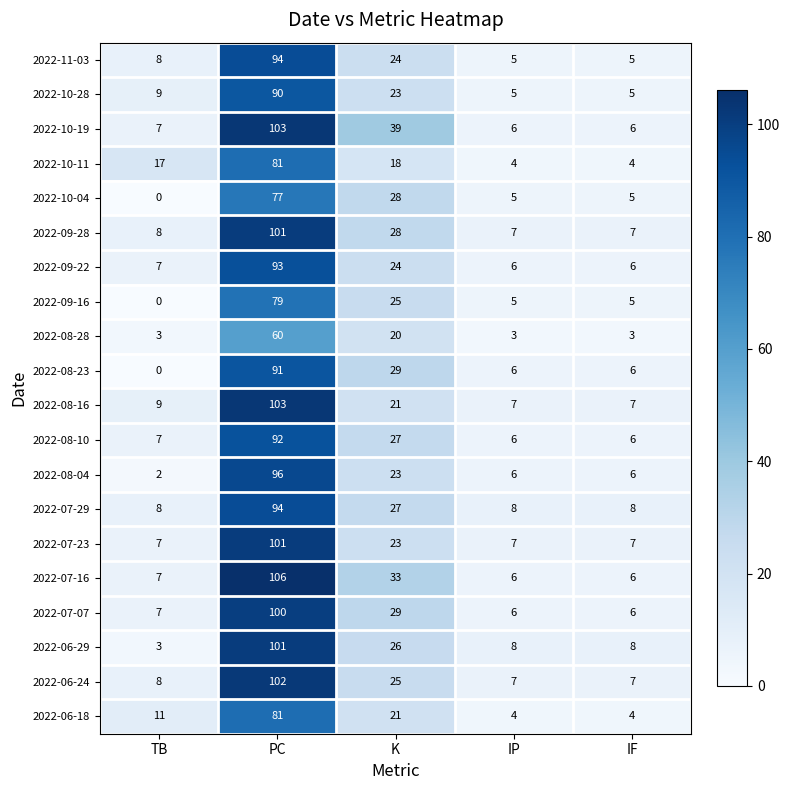

What is the spread (max minus min) of values at IP?

5